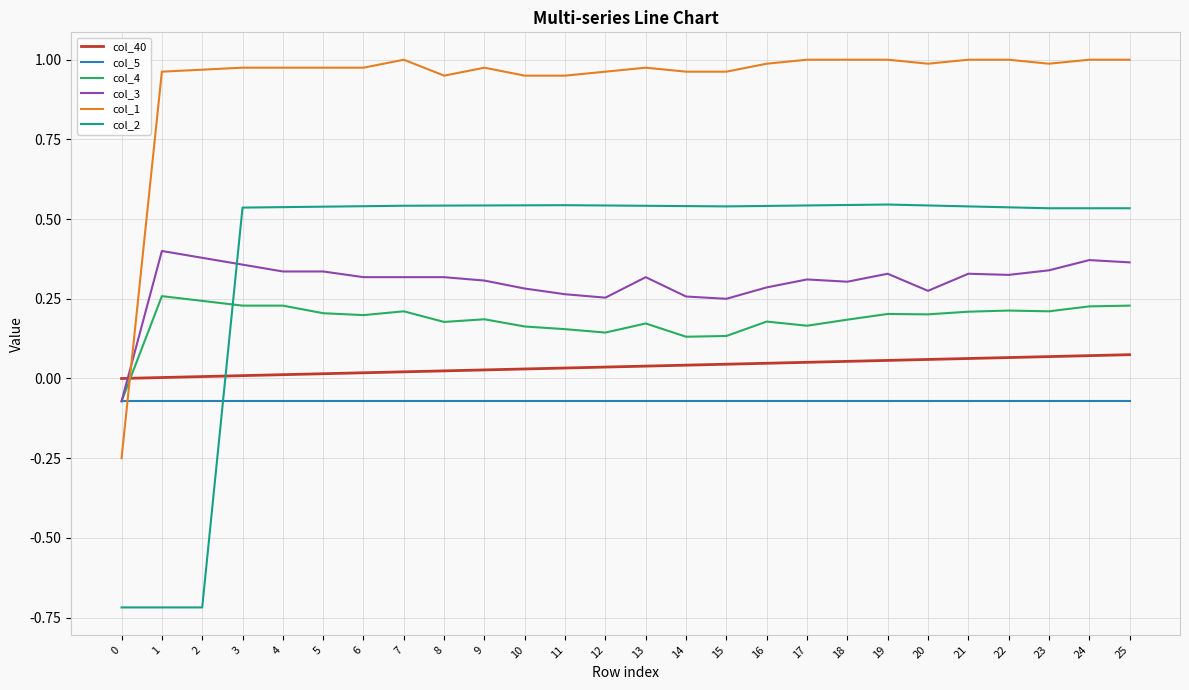

At 20, list the series in order from smallest to largest.

col_5, col_40, col_4, col_3, col_2, col_1